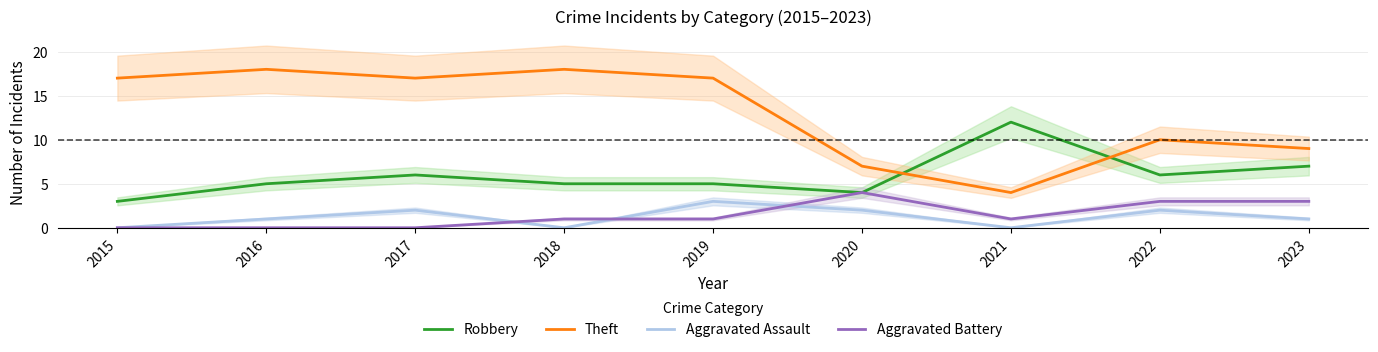

Reading left to right, extract all data points from this chart.

Robbery: 3	5	6	5	5	4	12	6	7
Theft: 17	18	17	18	17	7	4	10	9
Aggravated Assault: 0	1	2	0	3	2	0	2	1
Aggravated Battery: 0	0	0	1	1	4	1	3	3